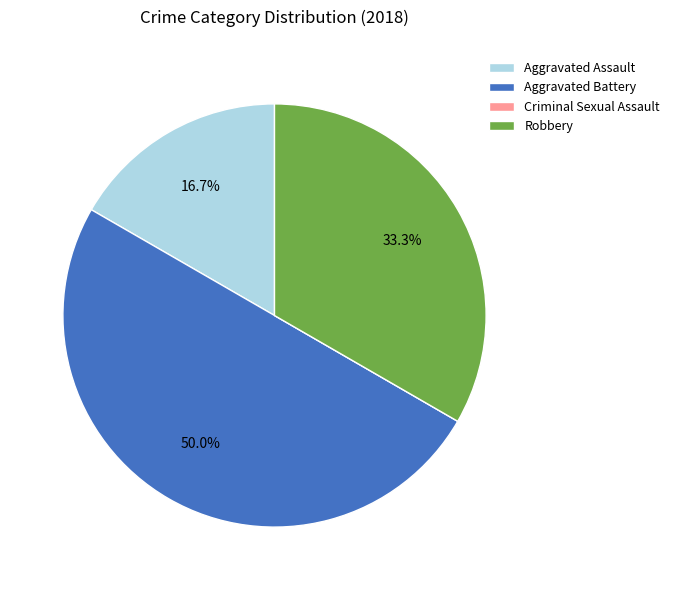

What percentage is the Aggravated Battery slice, to the nearest percent?

50%